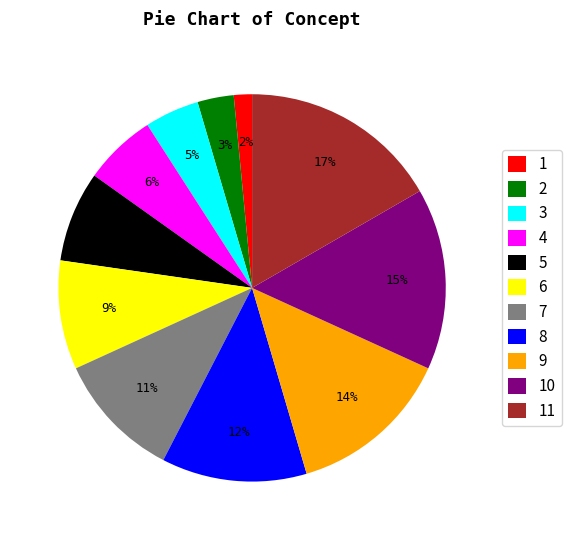

To the nearest percent, what is the difference between the largest and smallest slice percentages?

15%